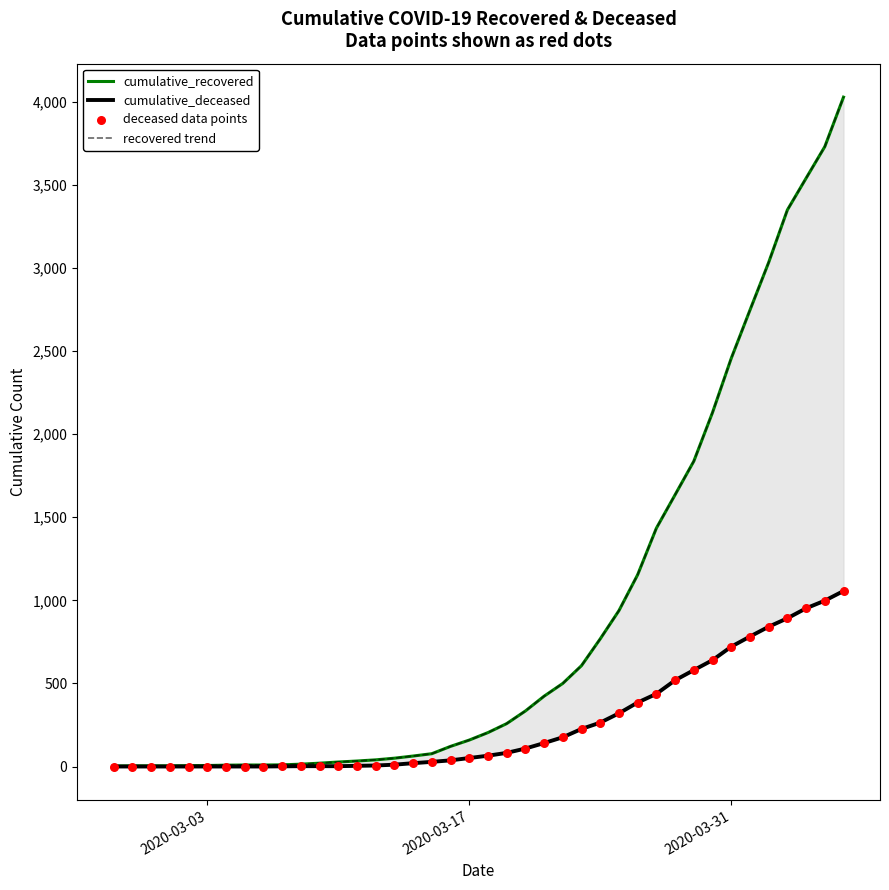

Which series reaches the maximum Y coordinate?

cumulative_recovered